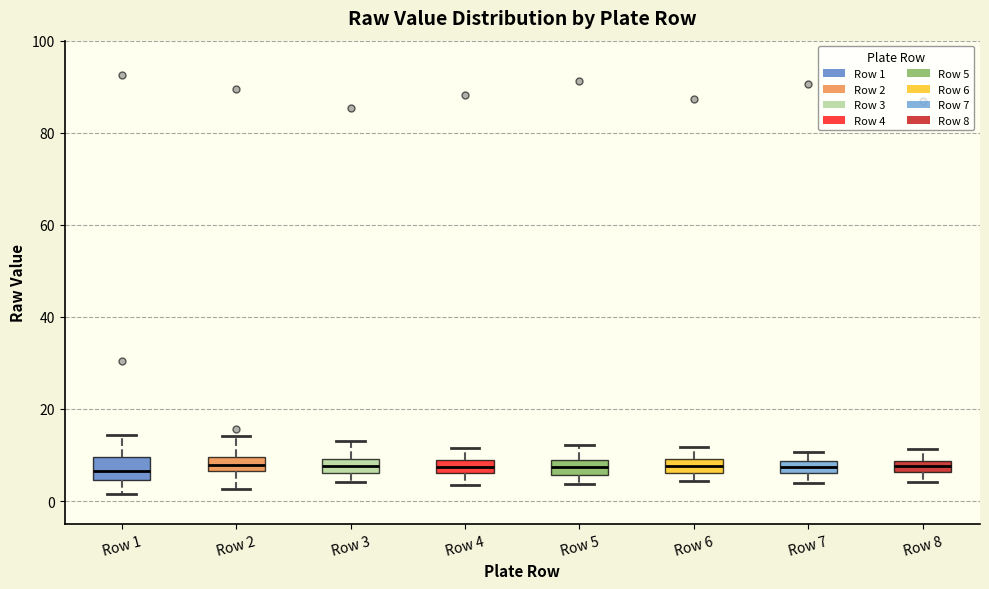

Where does the lower whisker of the box for Row 8 end on the y-axis? The values are not printed on the chart, so give them approximately, as read against the axis.

4